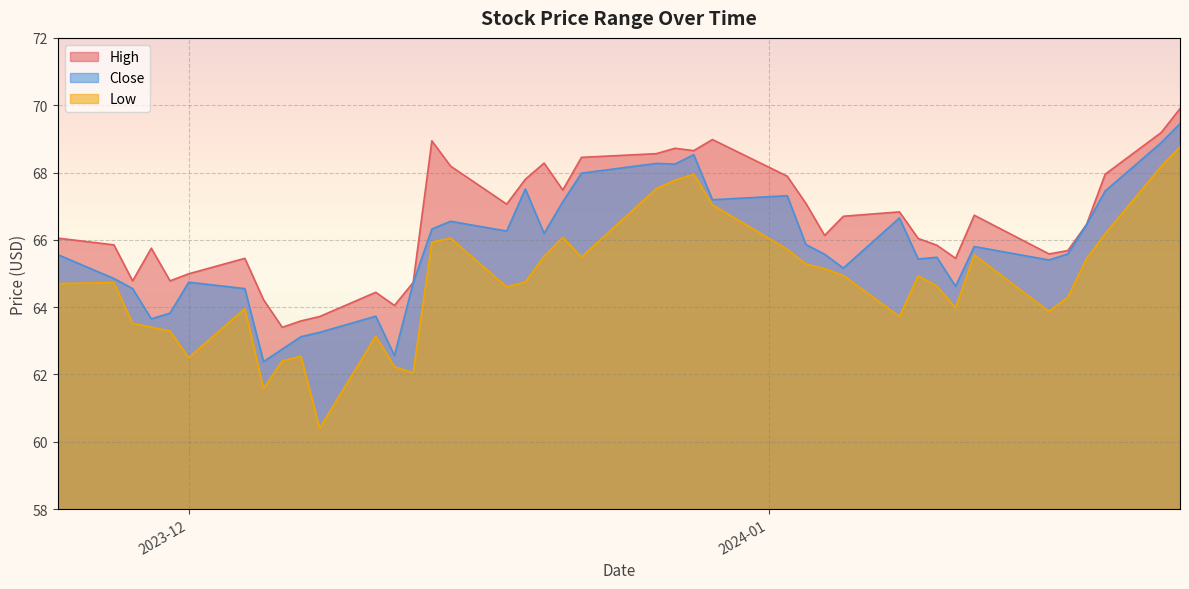

At which category is the sum across all series the highest?

2024-01-23